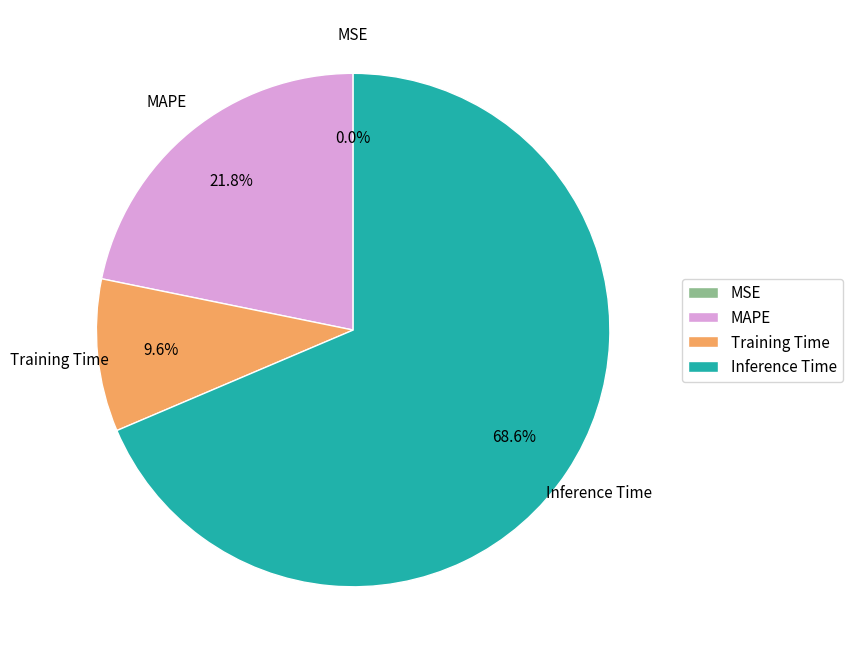

What is the majority slice?

Inference Time